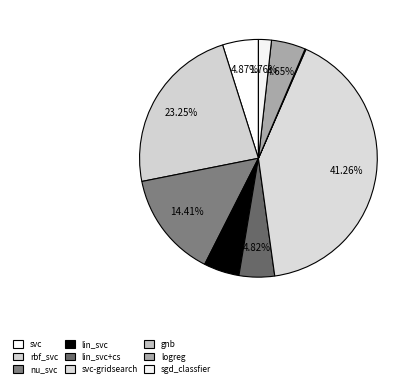

What is the total percentage of sgd_classfier and svc?

6.6%